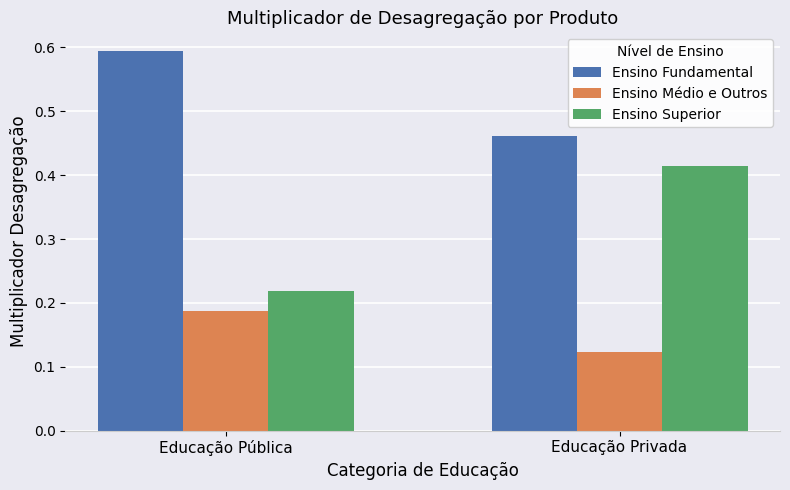

What is the highest value of the Ensino Fundamental series?

0.6